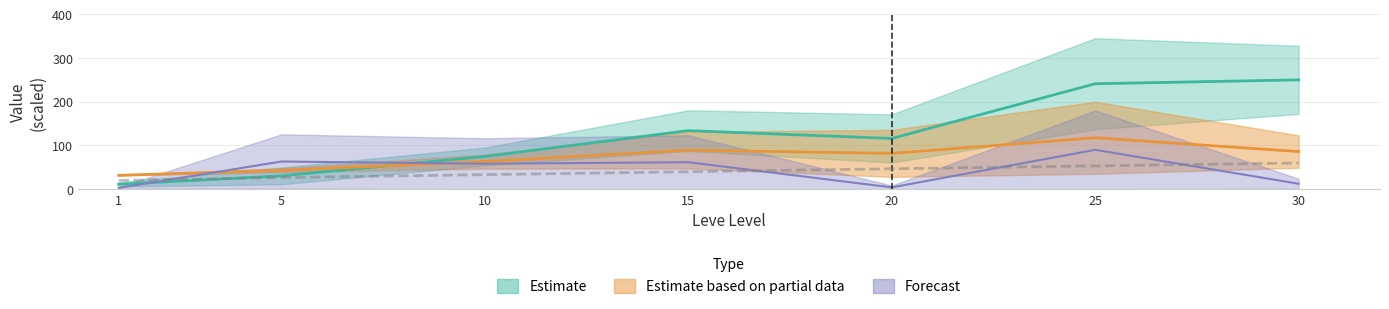

The value of Leve Gil upper at 15 is 50.9. True or false?

False